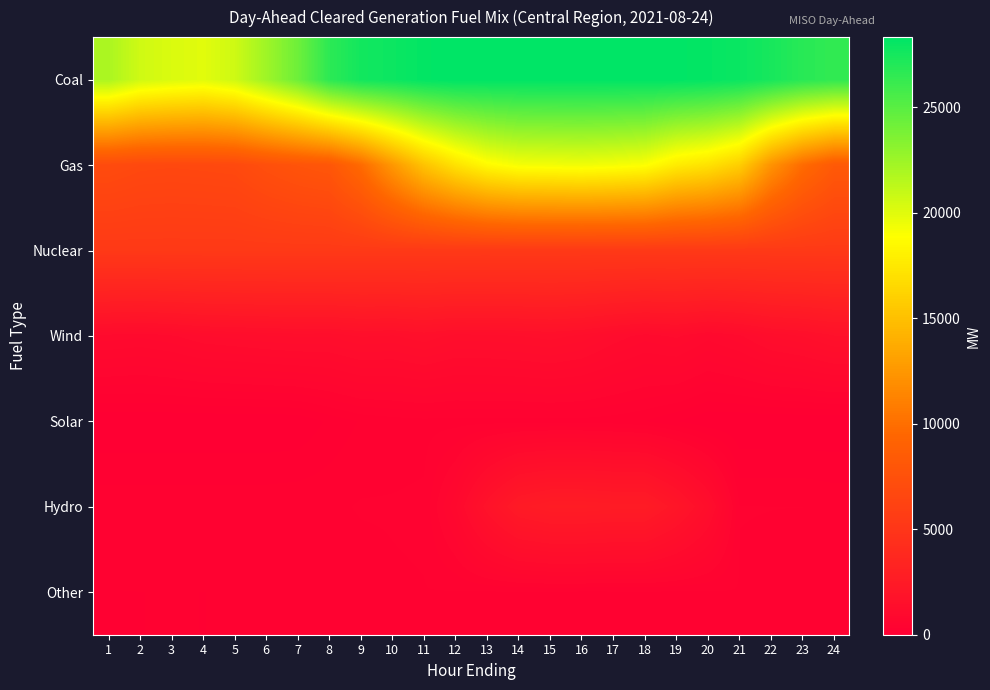

At which category is the sum across all series the highest?

15